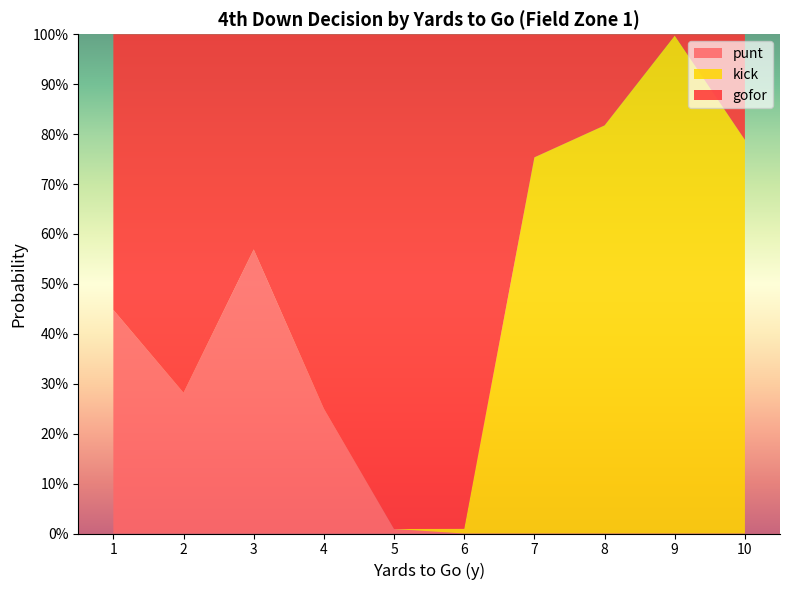

Reading left to right, extract all data points from this chart.

gofor: 1=0.6	2=0.7	3=0.4	4=0.8	5=1.0	6=1.0	7=0.2	8=0.2	9=0.0	10=0.2
punt: 1=0.4	2=0.3	3=0.6	4=0.2	5=0.0	6=0.0	7=0.0	8=0.0	9=0.0	10=0.0
kick: 1=0.0	2=0.0	3=0.0	4=0.0	5=0.0	6=0.0	7=0.8	8=0.8	9=1.0	10=0.8